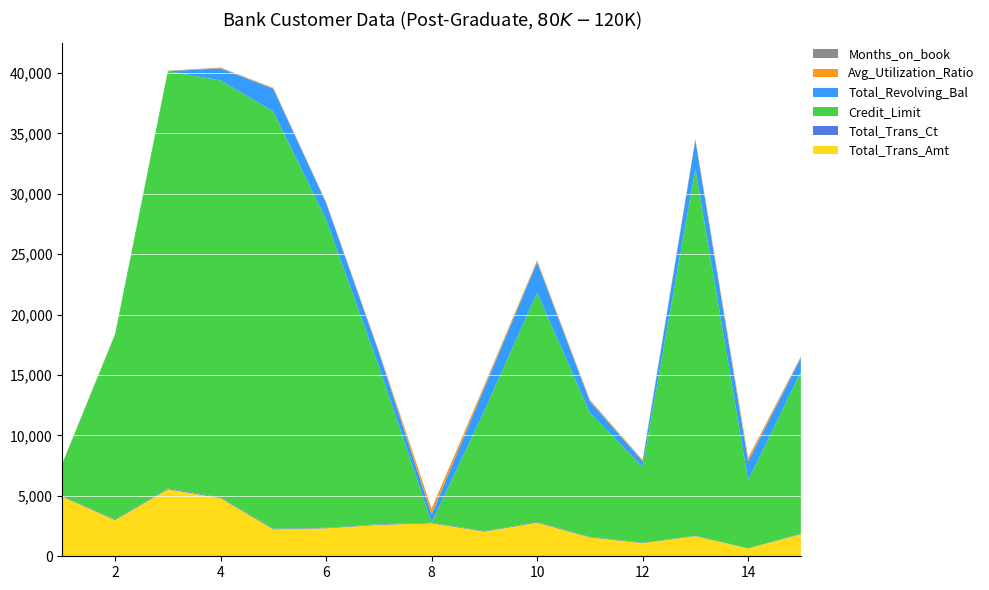

Reading left to right, list all the values displayed in this chart.

Total_Trans_Amt: 4929	2990	5547	4810	2227	2317	2601	2730	2041	2783	1566	1087	1671	647	1828
Total_Trans_Ct: 54	55	75	55	61	38	52	48	45	56	50	33	27	15	45
Credit_Limit: 2673	15326	34516	34516	34516	25516	13046	0	9959	18974	10260	6278	30367	5639	13382
Total_Revolving_Bal: 0	0	0	989	1872	1363	1177	681	1890	2517	942	462	2362	1547	1159
Avg_Utilization_Ratio: 0	0	0	29	54	53	90	473	190	133	92	74	78	274	87
Months_on_book: 38	27	36	37	29	27	20	22	45	31	40	33	36	30	36